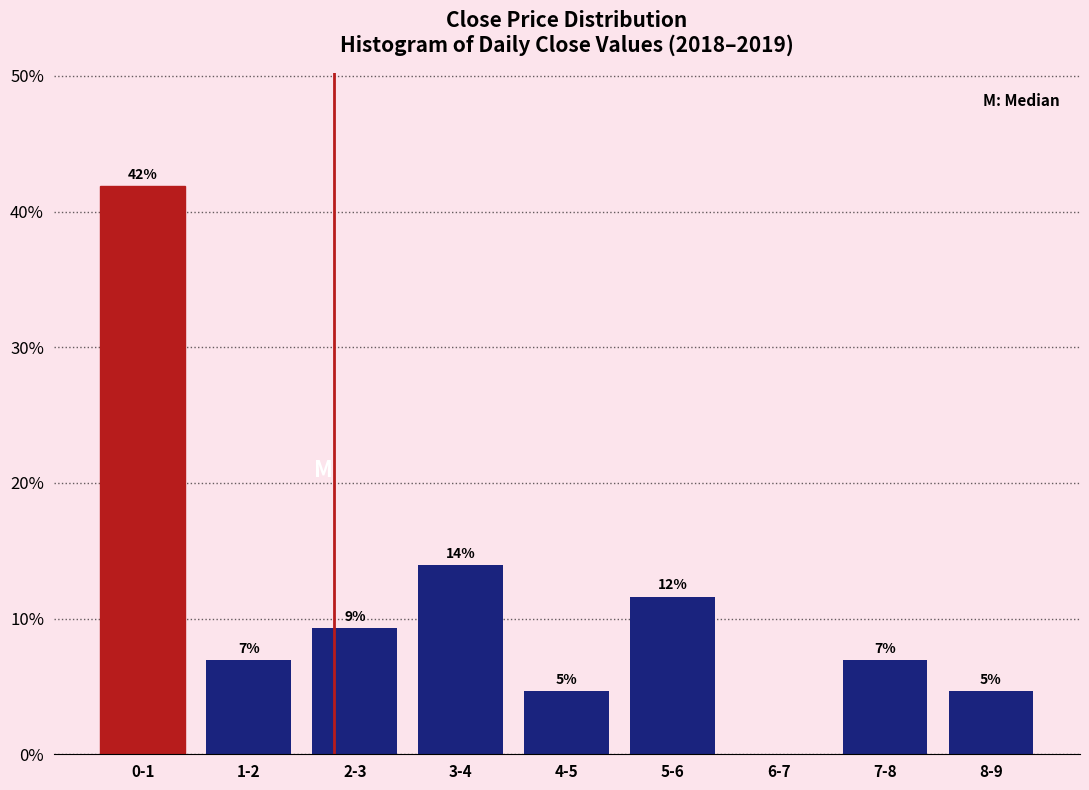

What is the approximate value at 7-8?

7.0